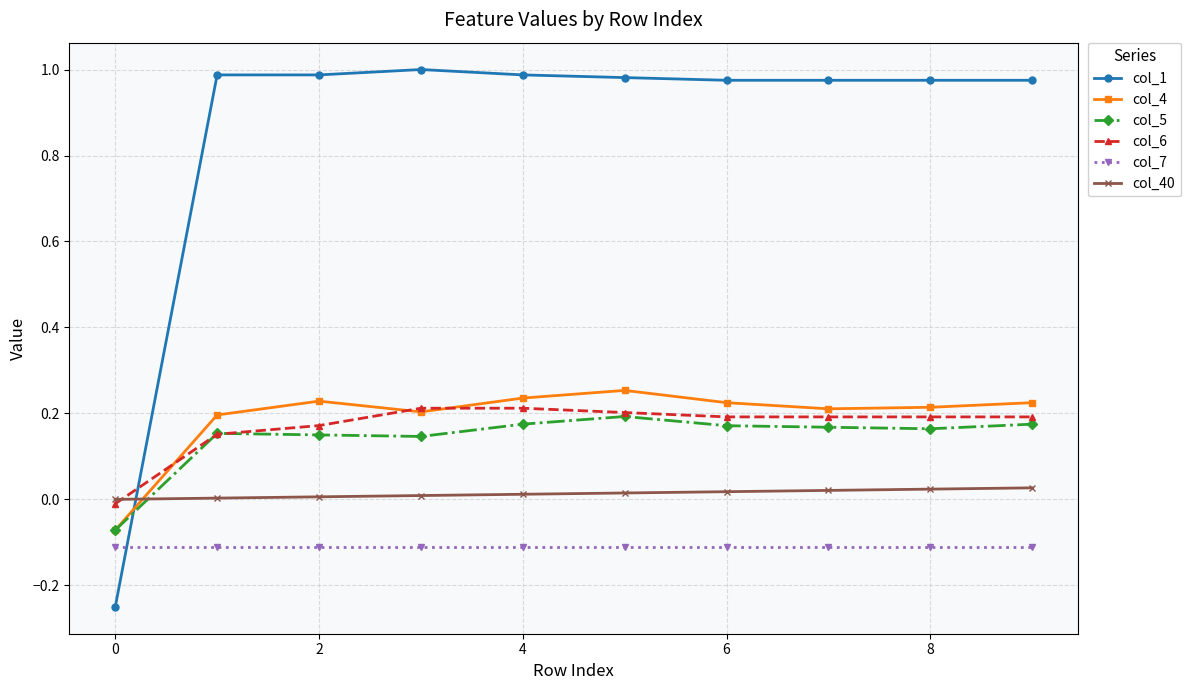

True or false: col_5 and col_7 intersect in this chart.

False